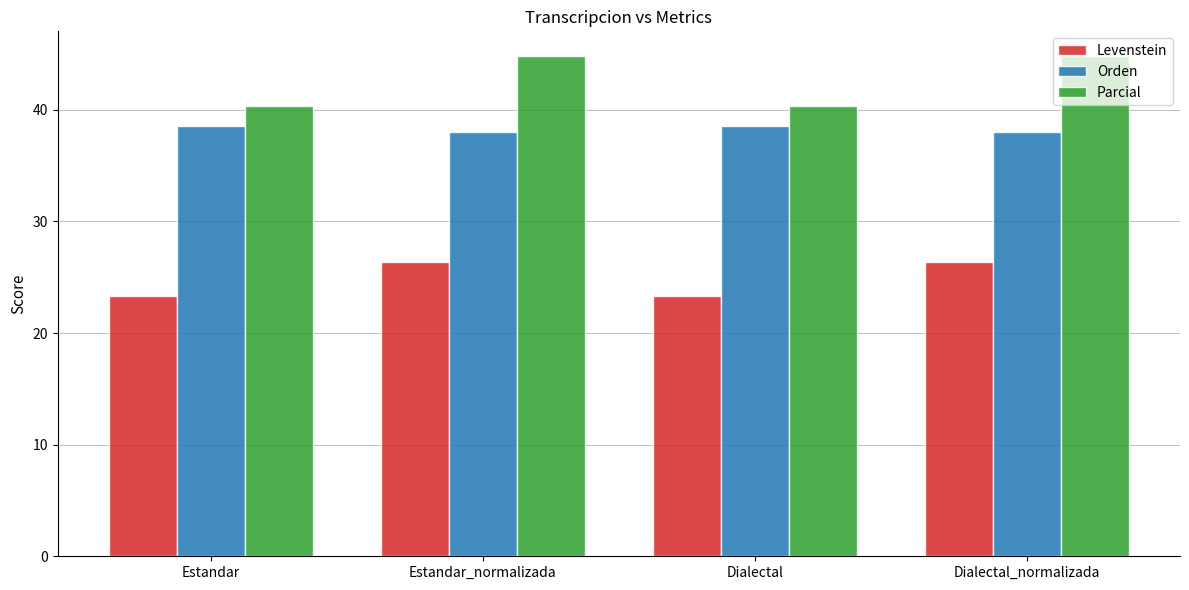

At Estandar_normalizada, list the series in order from smallest to largest.

Levenstein, Orden, Parcial